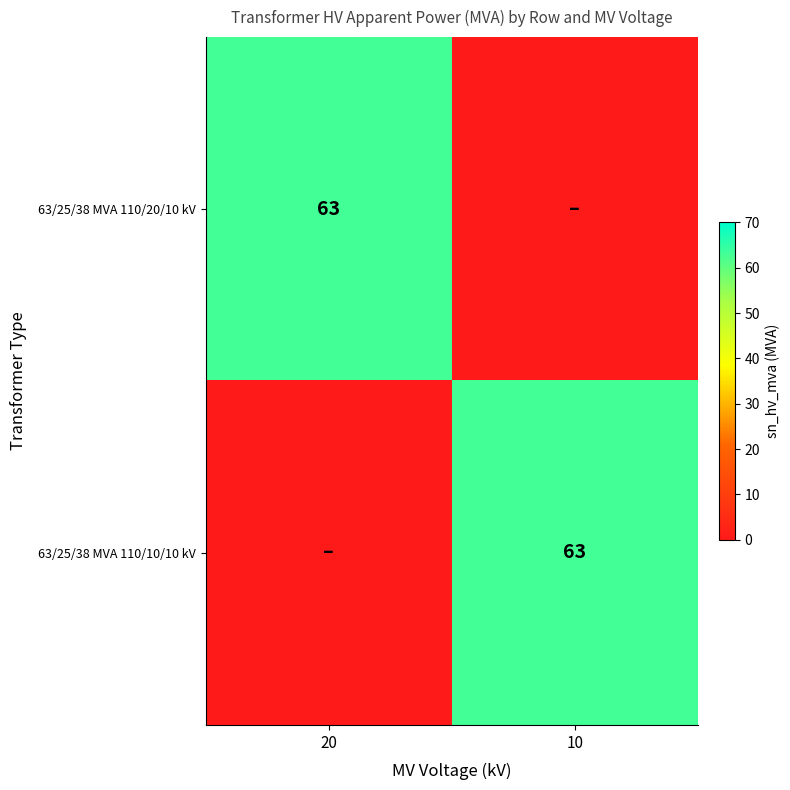

How many values in the 63/25/38 MVA 110/10/10 kV series are below 63?

1